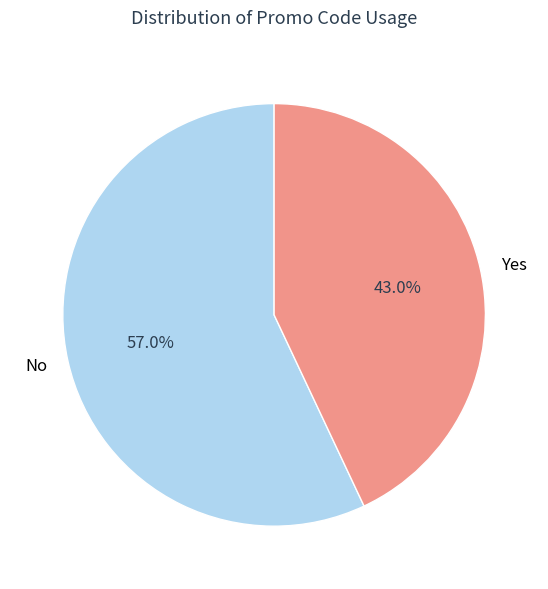

To the nearest percent, what is the difference between the largest and smallest slice percentages?

14%